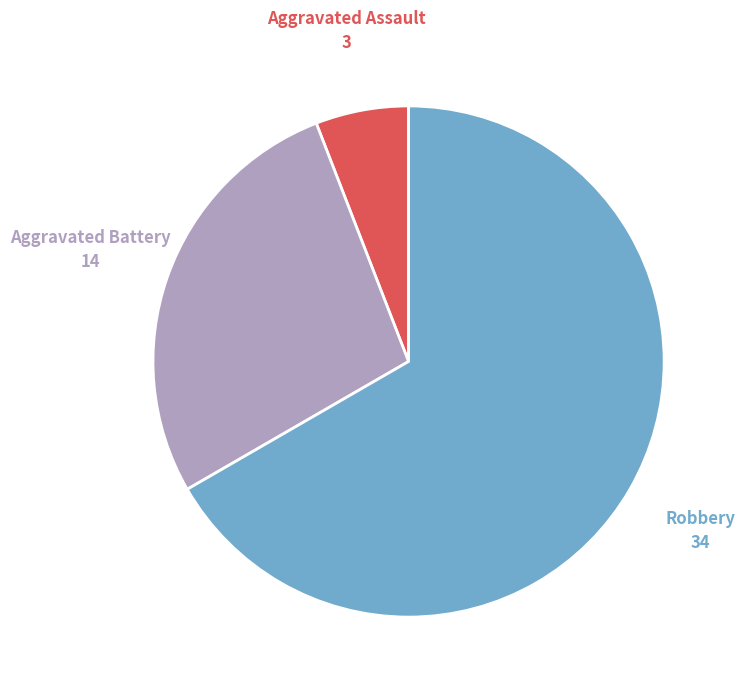

What is the smallest slice in the pie chart?

Aggravated Assault